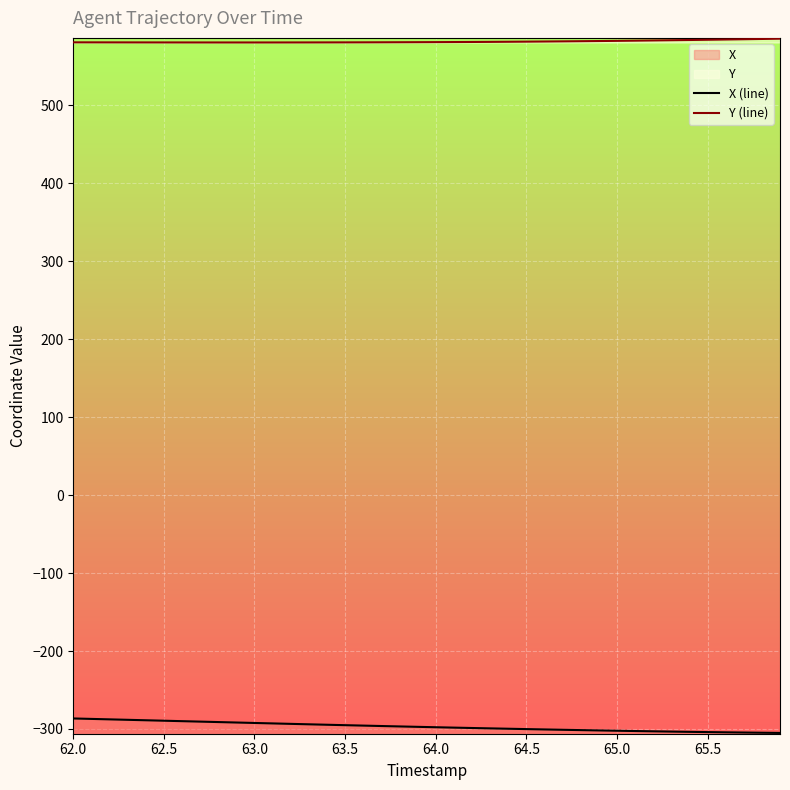

Which series has the largest total across all categories?

Y (line)